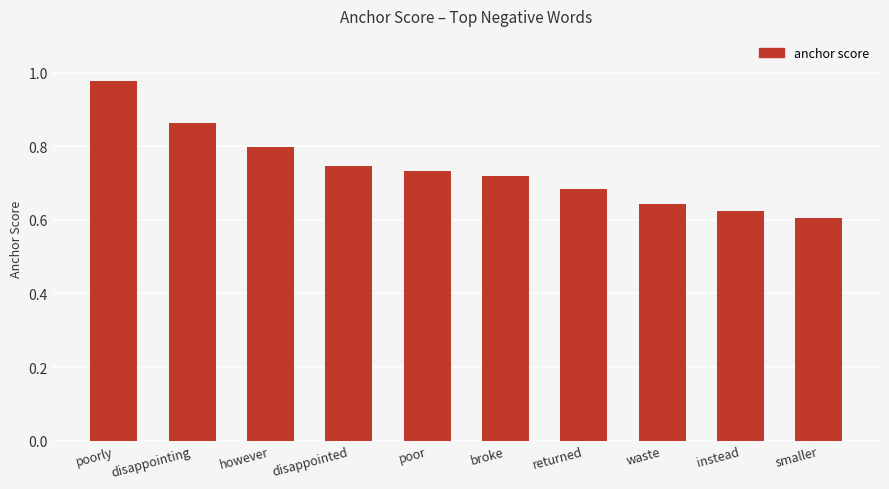

Count the number of categories in the chart.

10